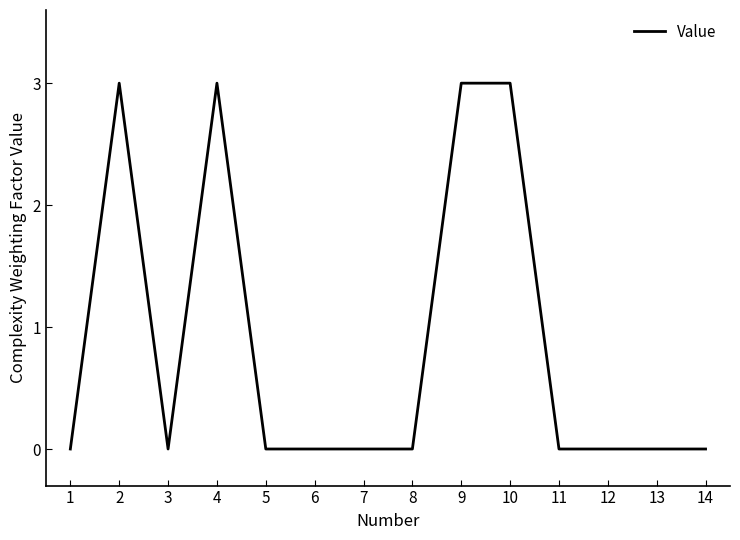

How many categories are shown in the chart?

14